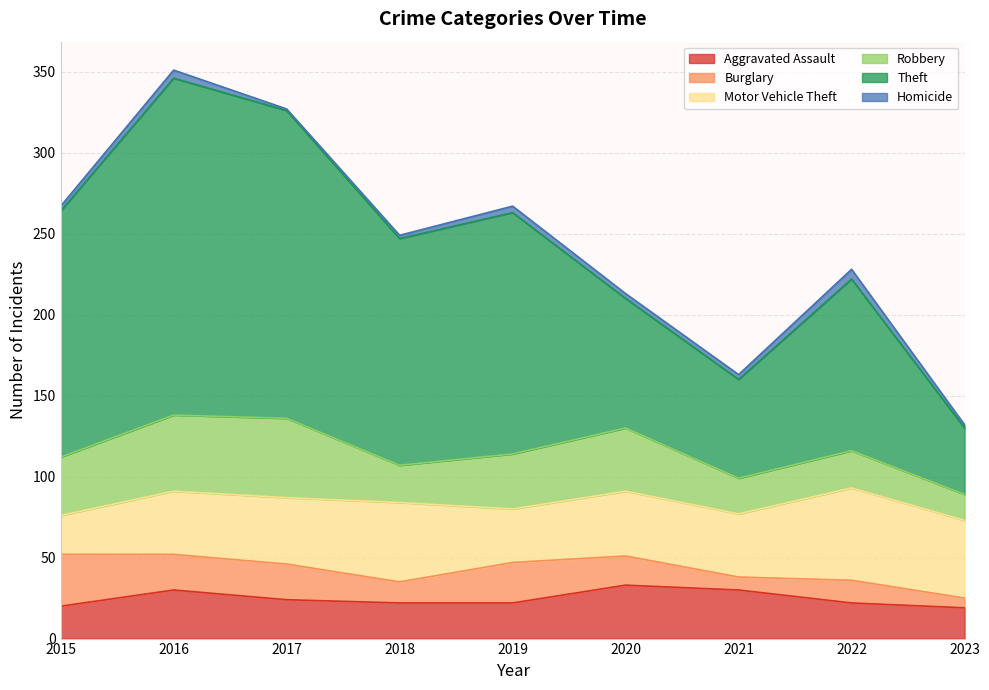

At which category does the chart reach its peak across all series?

2016